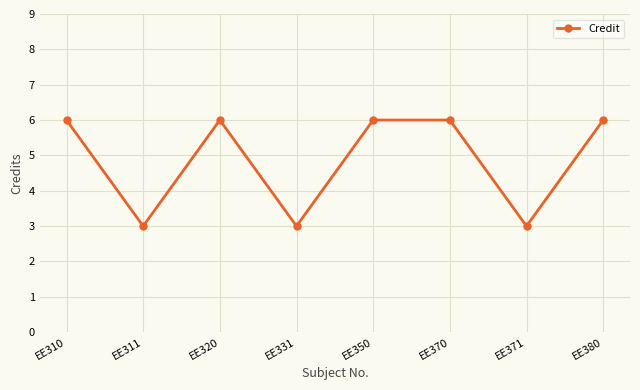

What is the change in value from EE311 to EE380?

+3